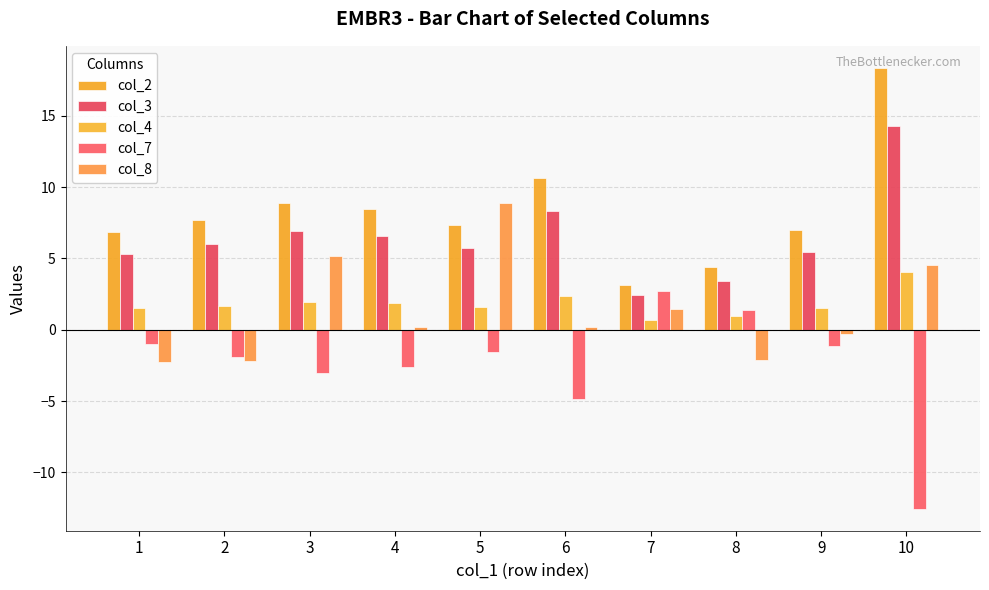

Which series changed the most between 3 and 6?

col_8